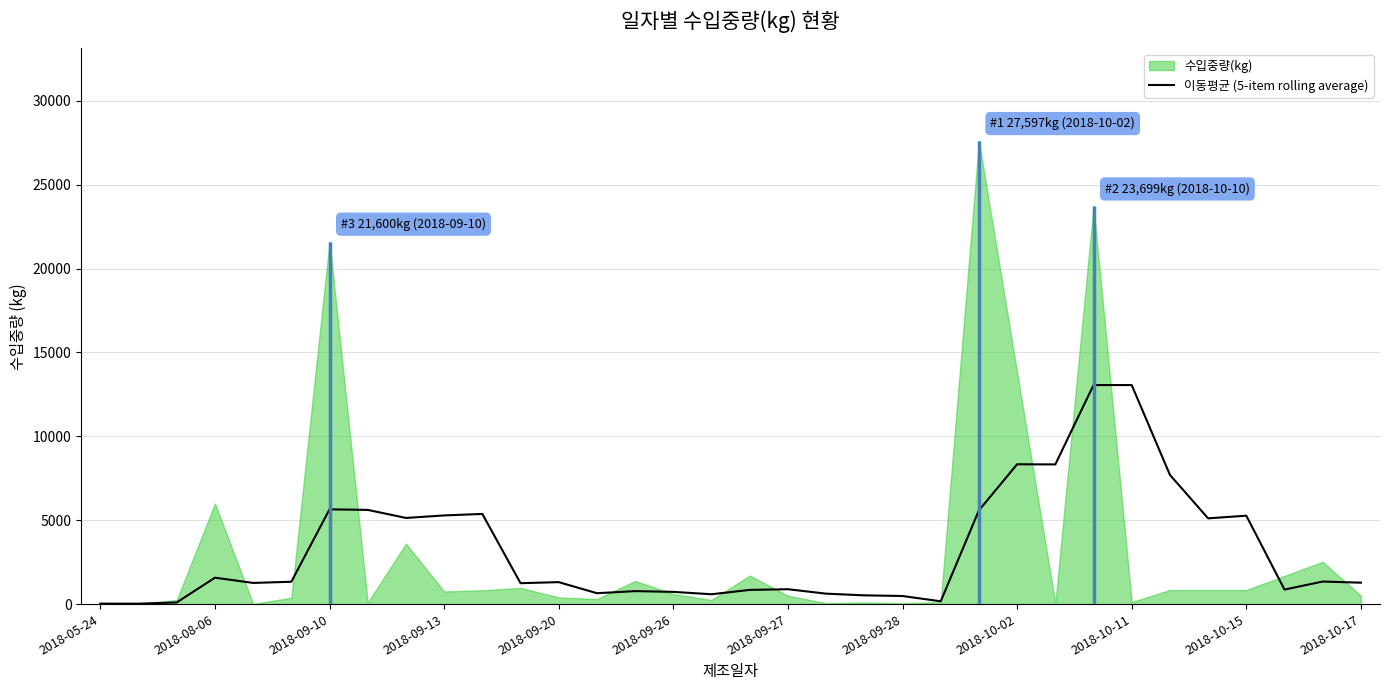

What is the highest value of the 이동평균 (5-item rolling average) series?

13054.0